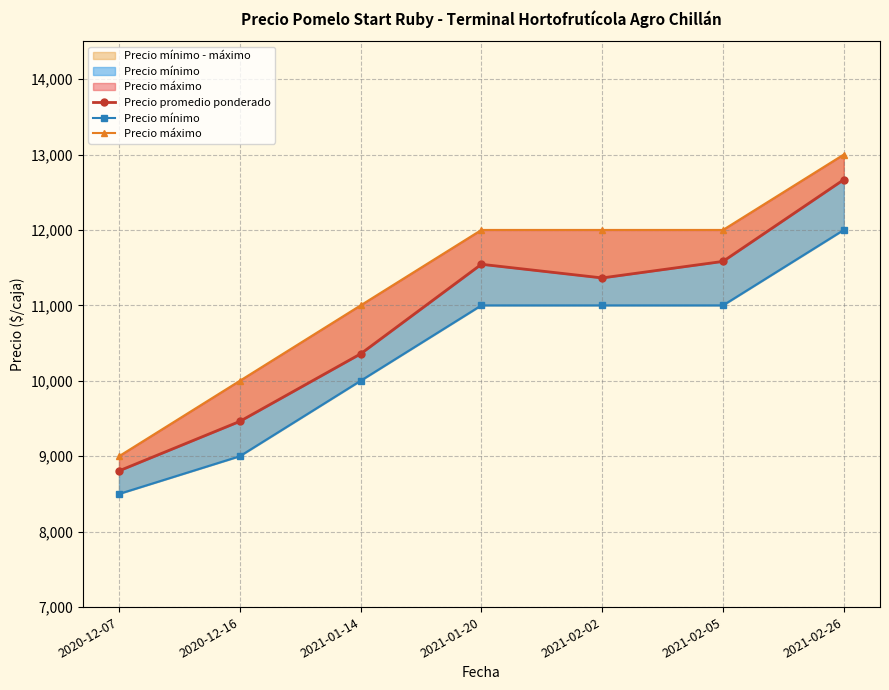

Reading left to right, transcribe all the data shown in this chart.

Precio promedio ponderado: 2020-12-07=8806	2020-12-16=9462	2021-01-14=10357	2021-01-20=11545	2021-02-02=11364	2021-02-05=11583	2021-02-26=12667
Precio mínimo: 2020-12-07=8500	2020-12-16=9000	2021-01-14=10000	2021-01-20=11000	2021-02-02=11000	2021-02-05=11000	2021-02-26=12000
Precio máximo: 2020-12-07=9000	2020-12-16=10000	2021-01-14=11000	2021-01-20=12000	2021-02-02=12000	2021-02-05=12000	2021-02-26=13000